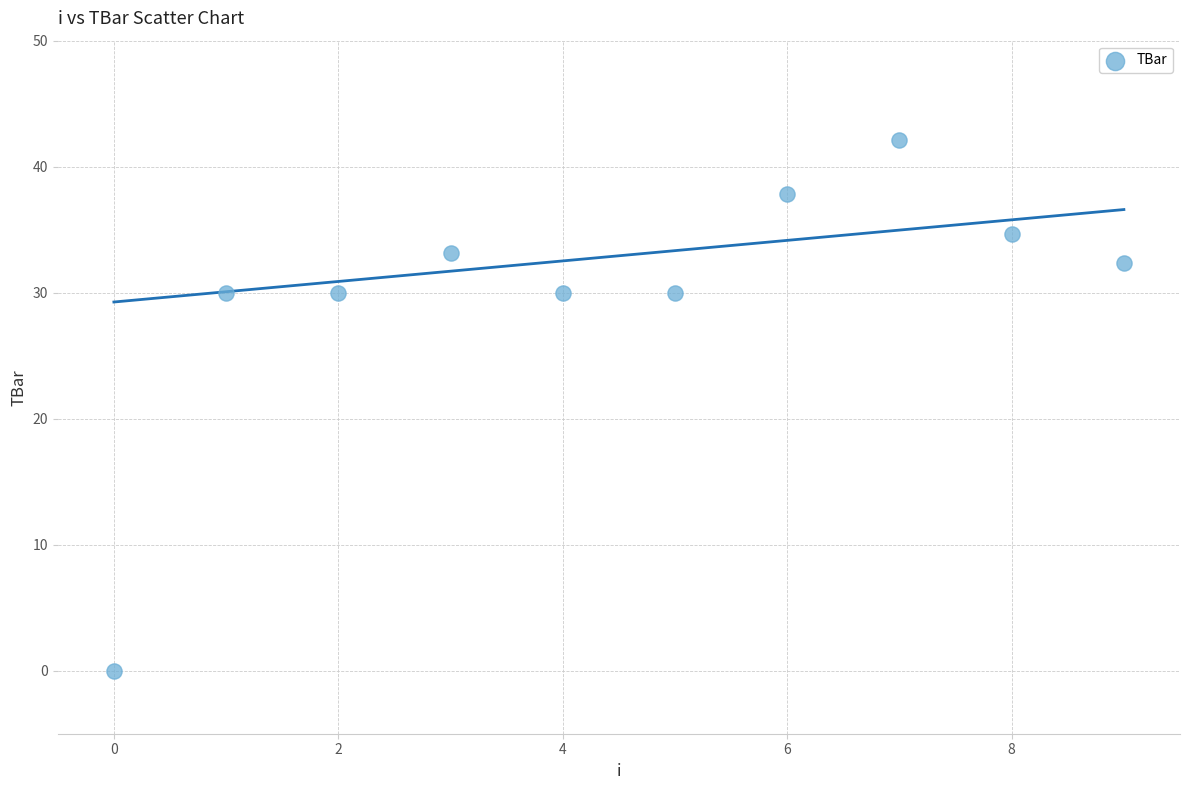

What is the average Y value?

30.0